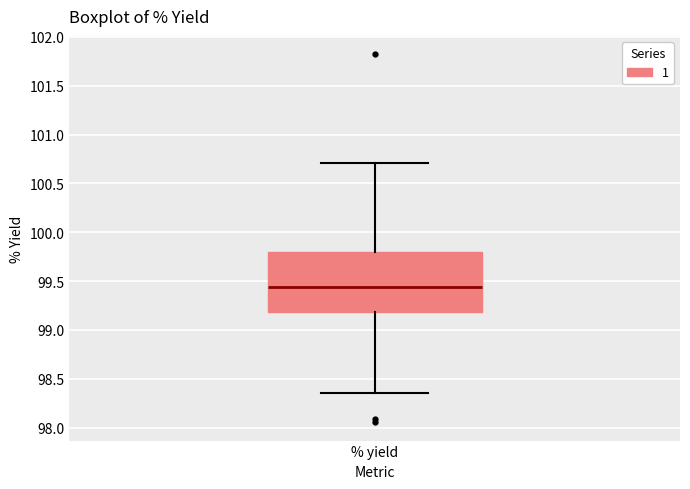

Transcribe this box plot: give where the median line is, the range the box spans, and where the two whiskers end, as read against the y-axis. The values are not printed on the chart, so give them approximately, as read against the axis.

median 99.45, box 99.20 to 99.80, whiskers 98.35 to 100.70